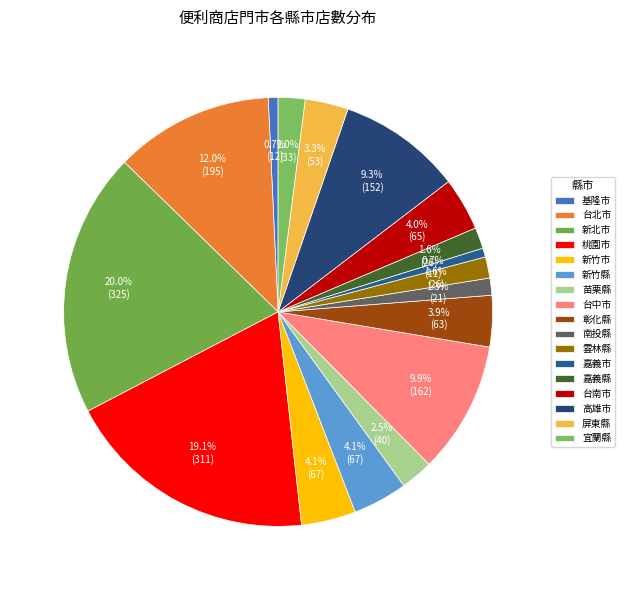

Count the number of slices in the pie.

17